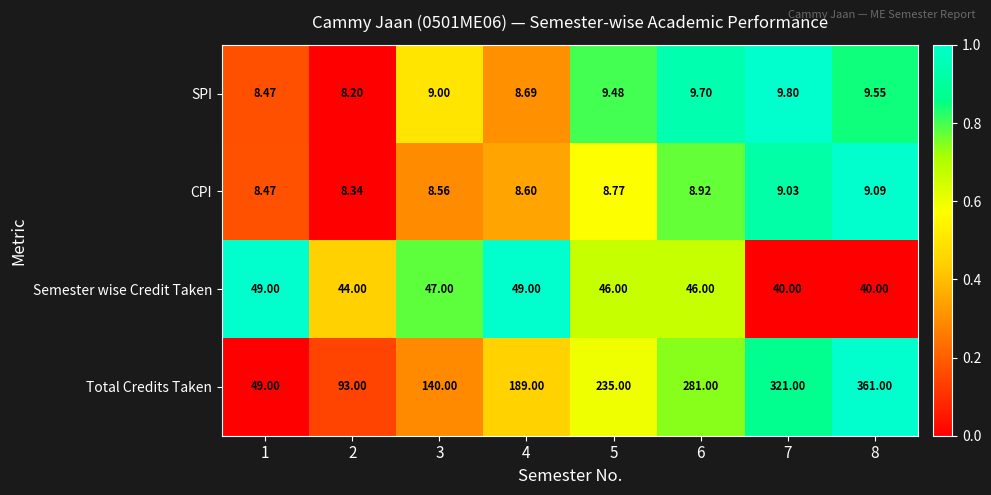

Rank the series by their maximum value, from highest to lowest.

Total Credits Taken, Semester wise Credit Taken, SPI, CPI